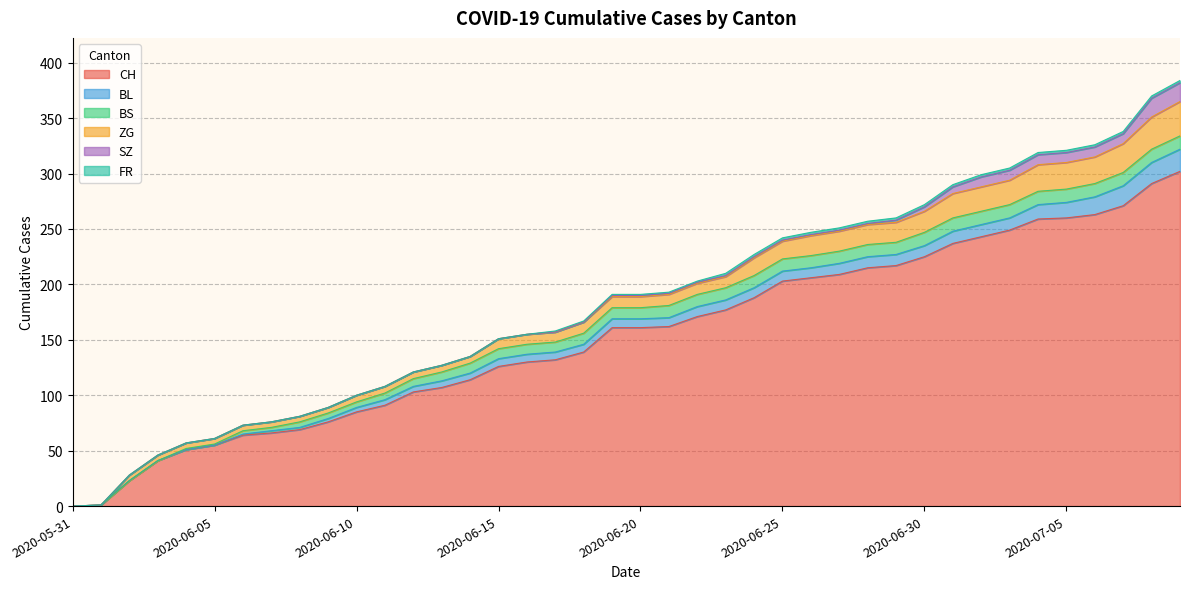

The BL series shows 2 at 2020-06-13. True or false?

False